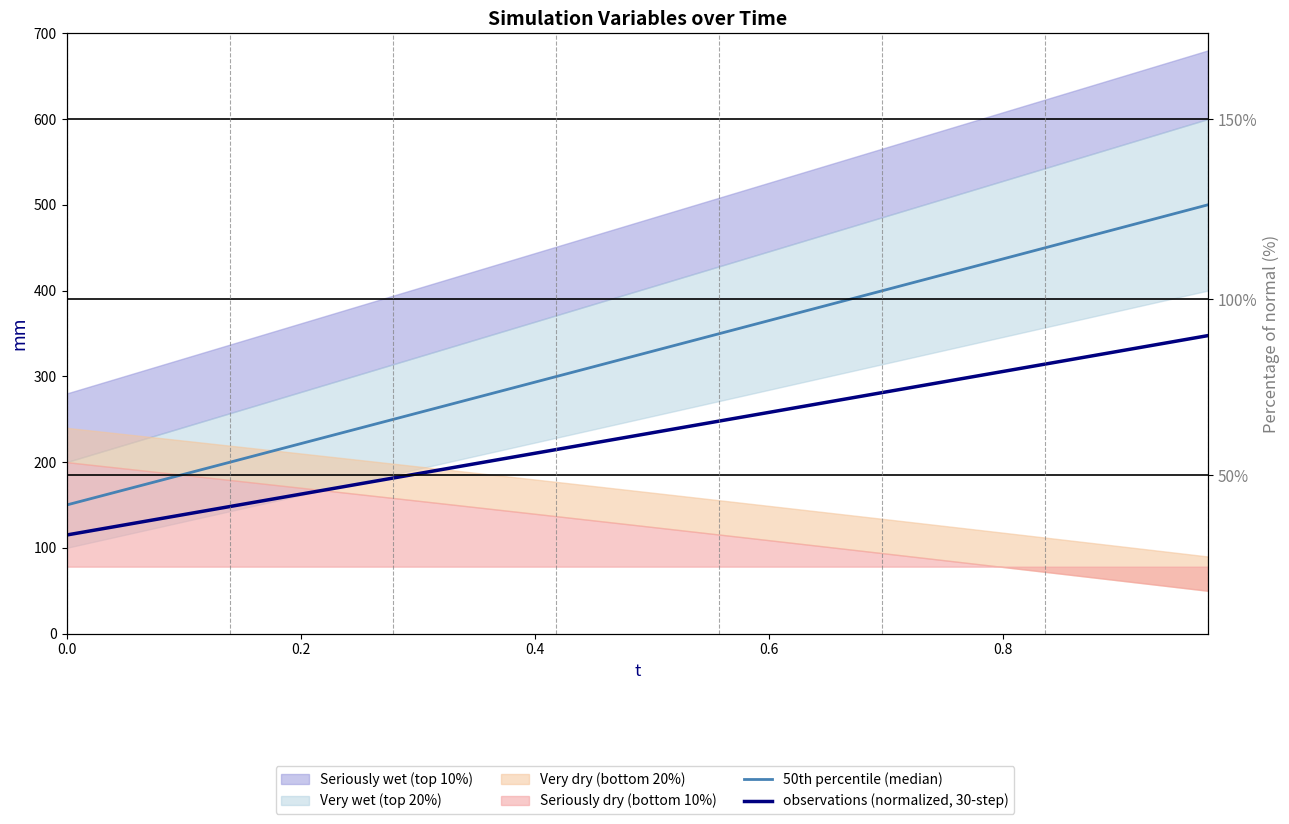

True or false: observations (normalized, 30-step) and 50th percentile (median) intersect in this chart.

False